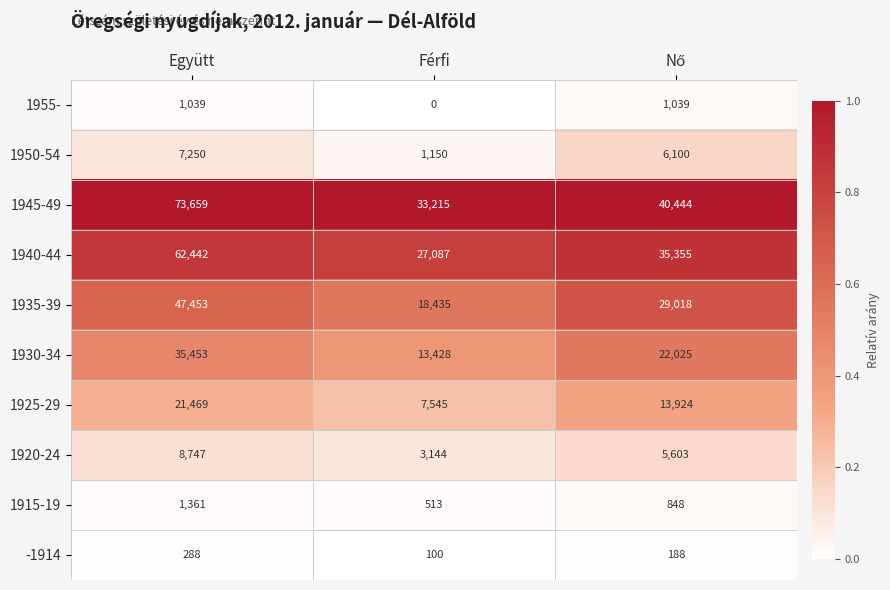

What is the sum of the 1945-49 values at Férfi and Együtt?

106874